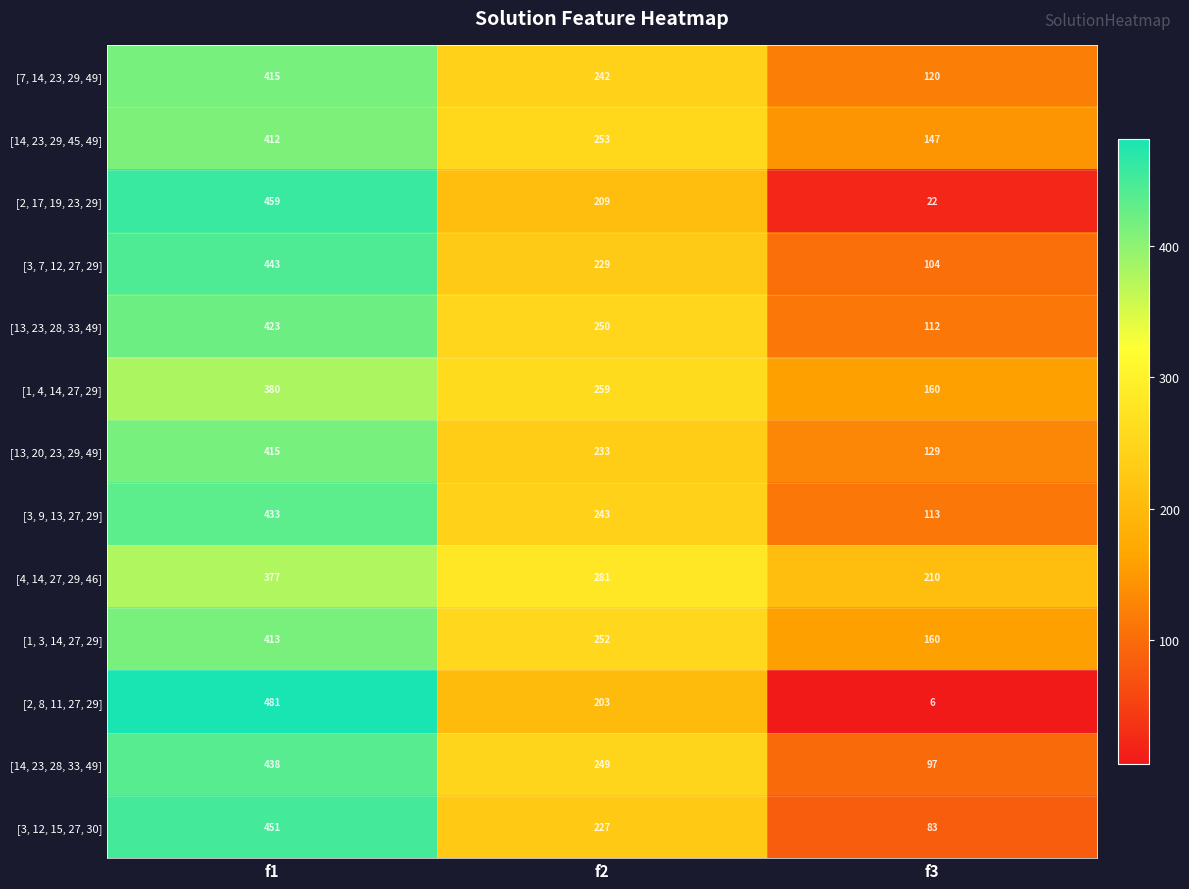

Which category has the highest value across all series?

f1